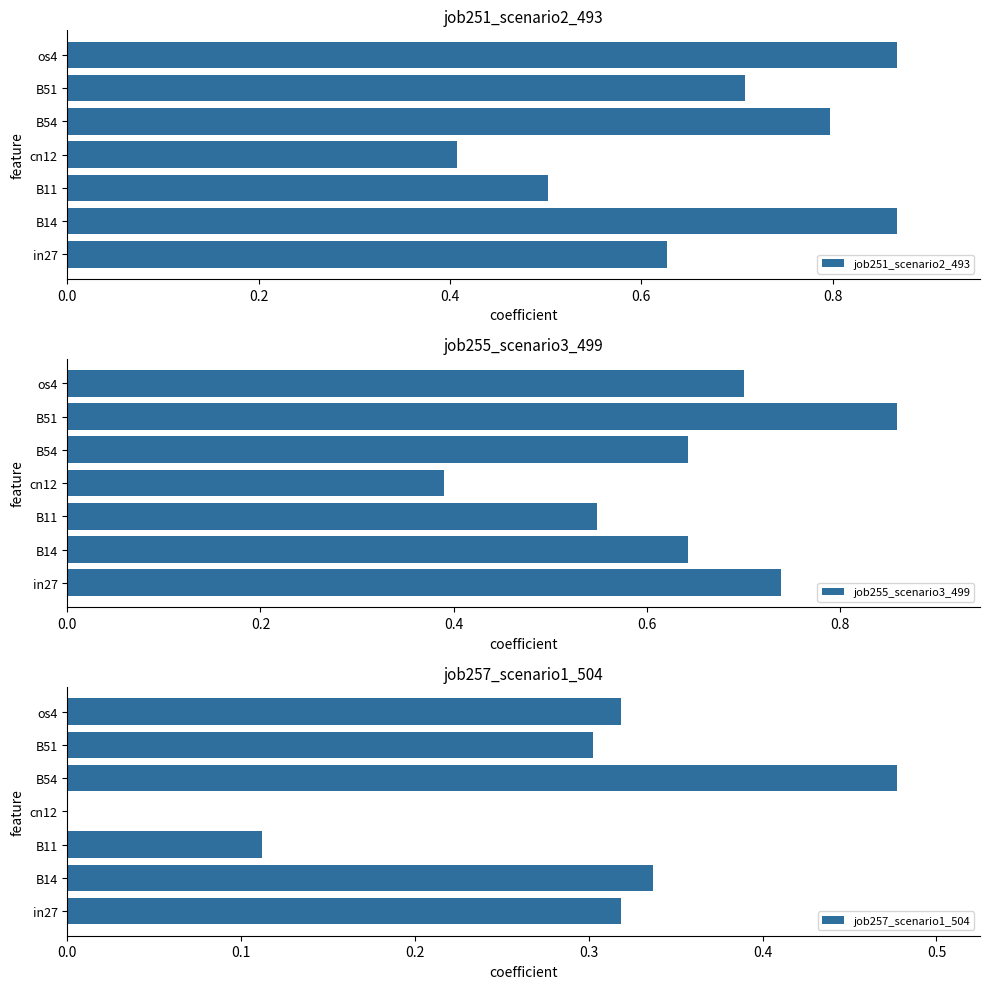

At how many categories does at least one series exceed 0?

7